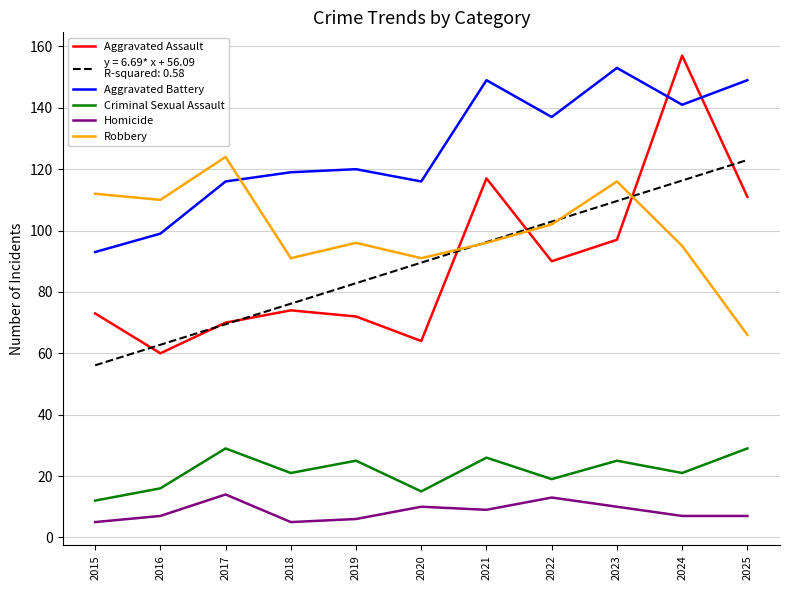

What is the greatest value displayed?

157.0